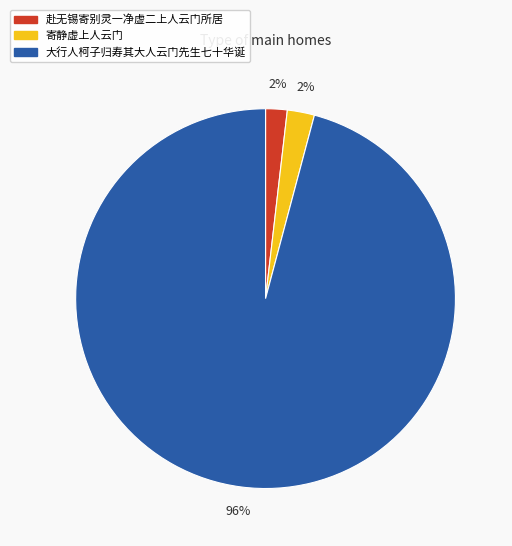

Combined, do 大行人柯子归寿其大人云门先生七十华诞 and 寄静虚上人云门 account for over 50%?

Yes